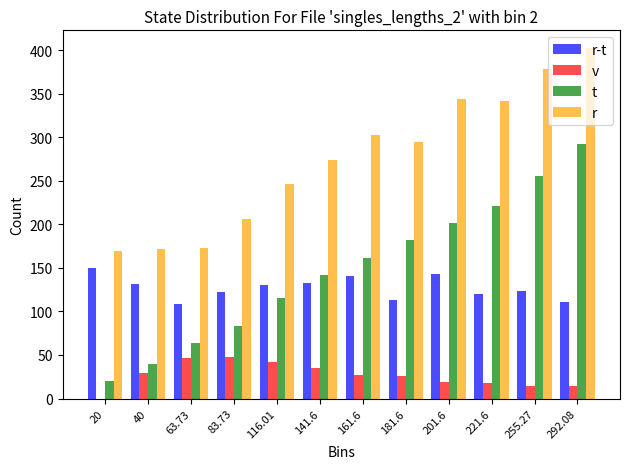

At which label is t closest to 156?

161.6